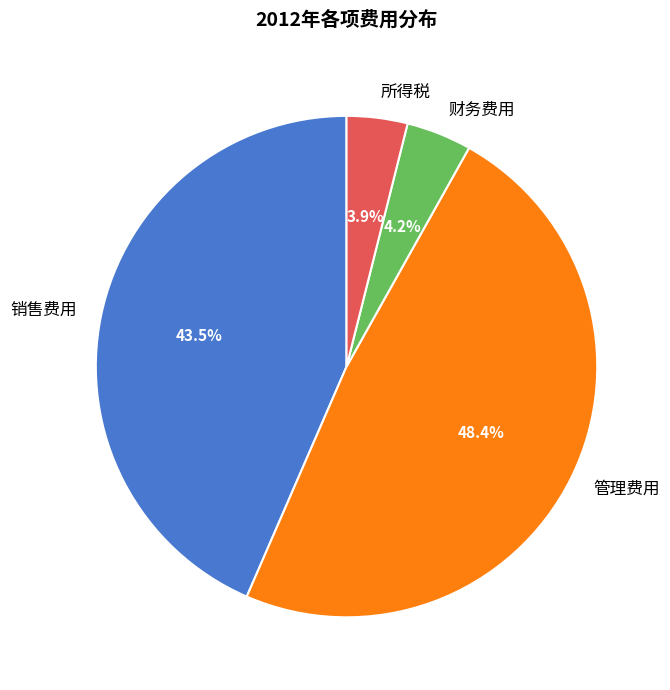

To the nearest percent, what is the difference between the 销售费用 and 财务费用 slice percentages?

39%